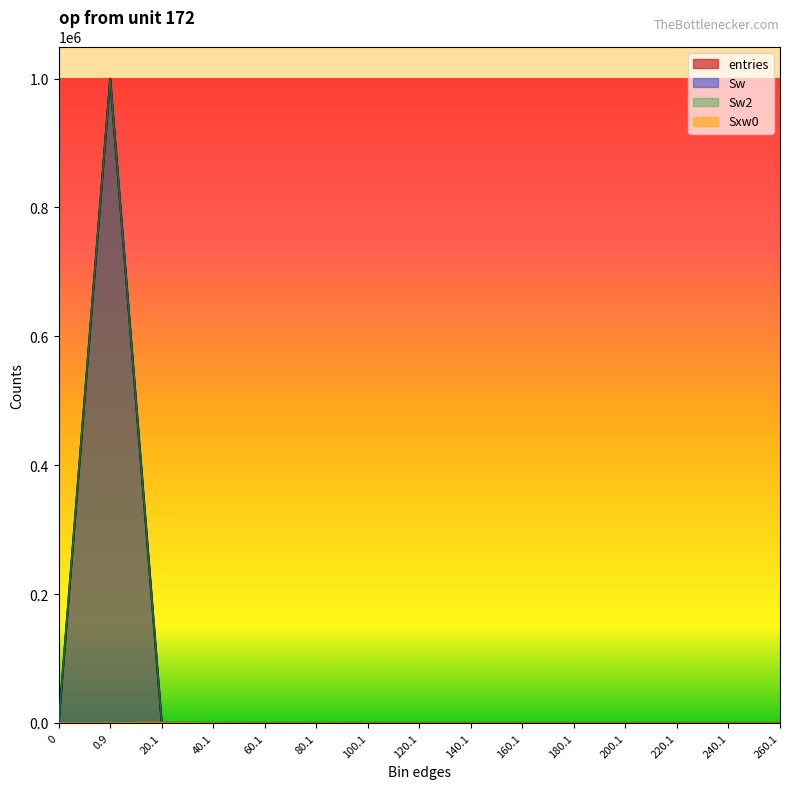

What is the label of the 12th point from the right?

40.1